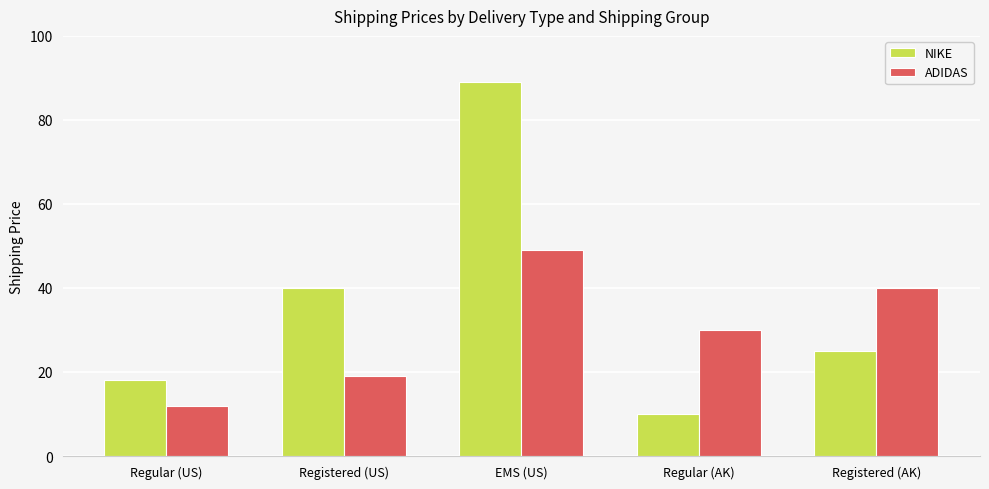

Between Regular (US) and Registered (AK), which series saw the biggest shift?

ADIDAS